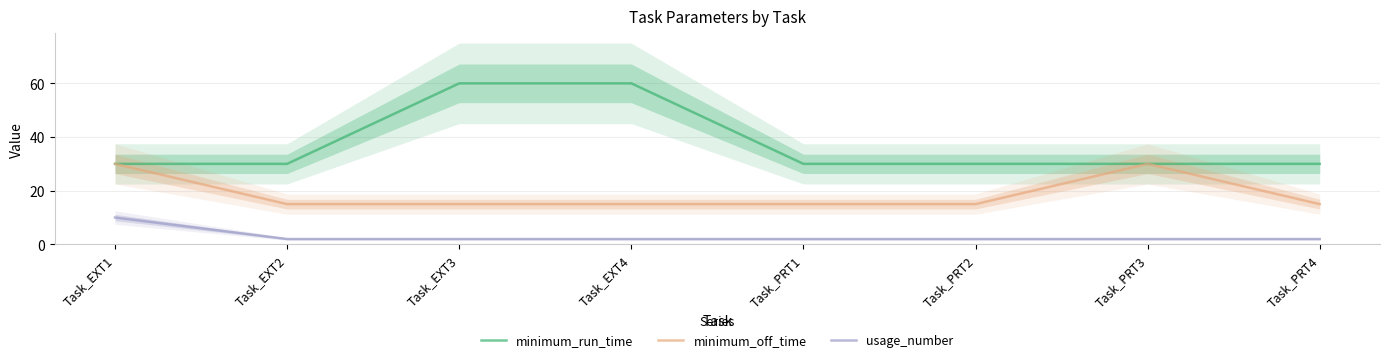

What is the sum of the minimum_off_time values at Task_EXT4 and Task_EXT3?

30